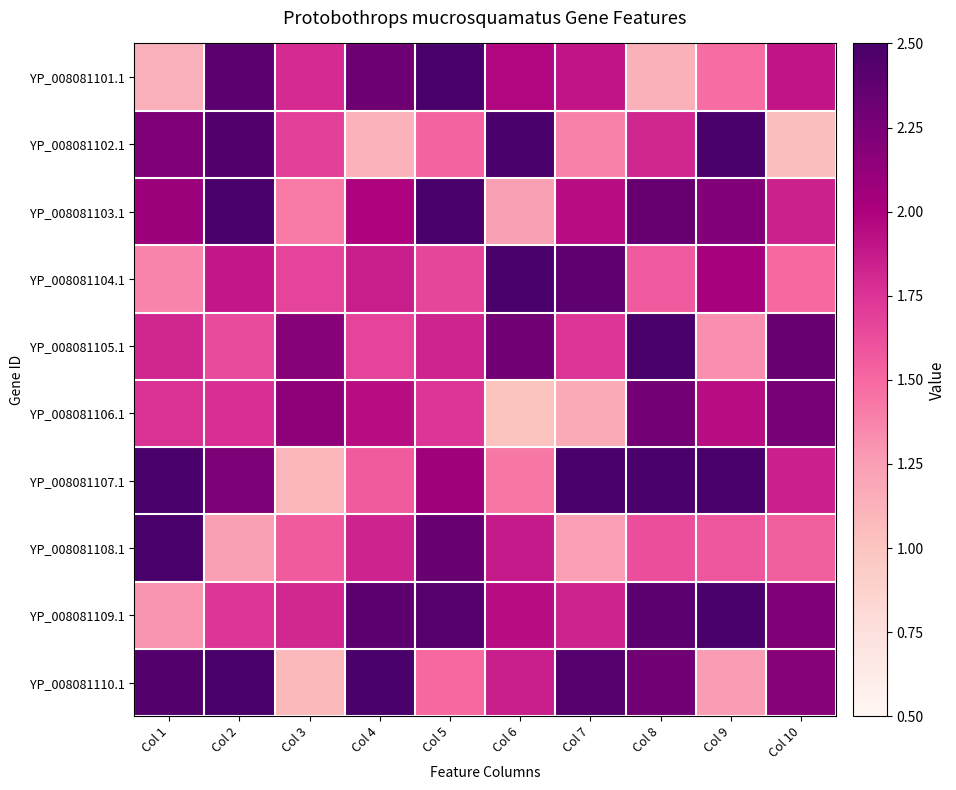

What is the total value across all series at Col 8?

20.8